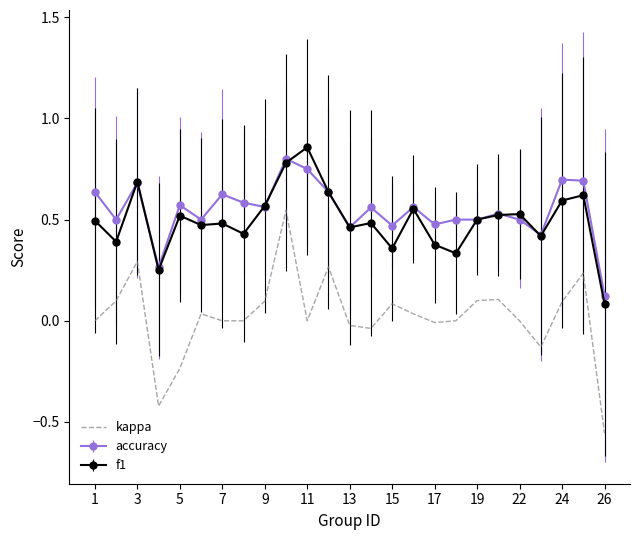

True or false: f1 and kappa cross at least once.

False